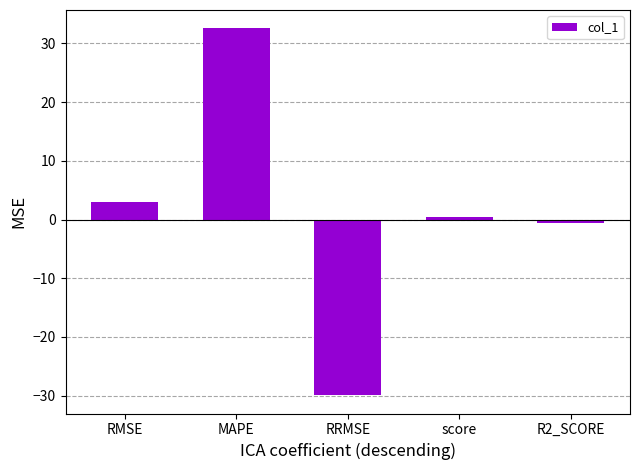

Does the chart contain stacked bars?

No